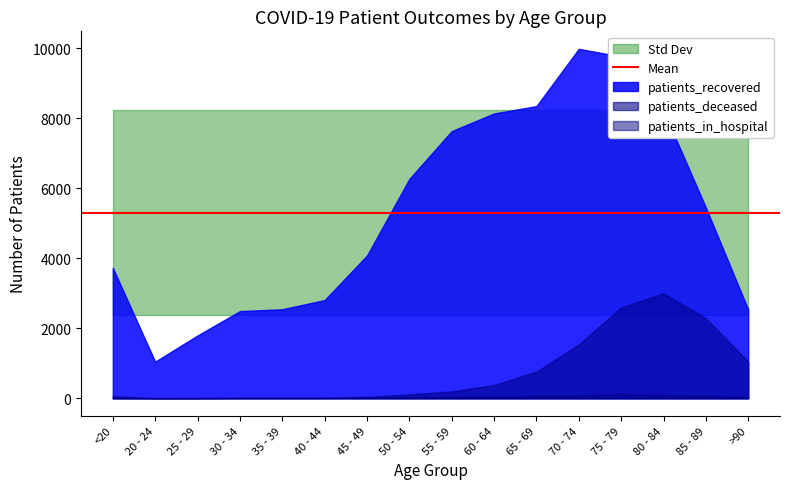

At how many categories does at least one series exceed 1018?

16